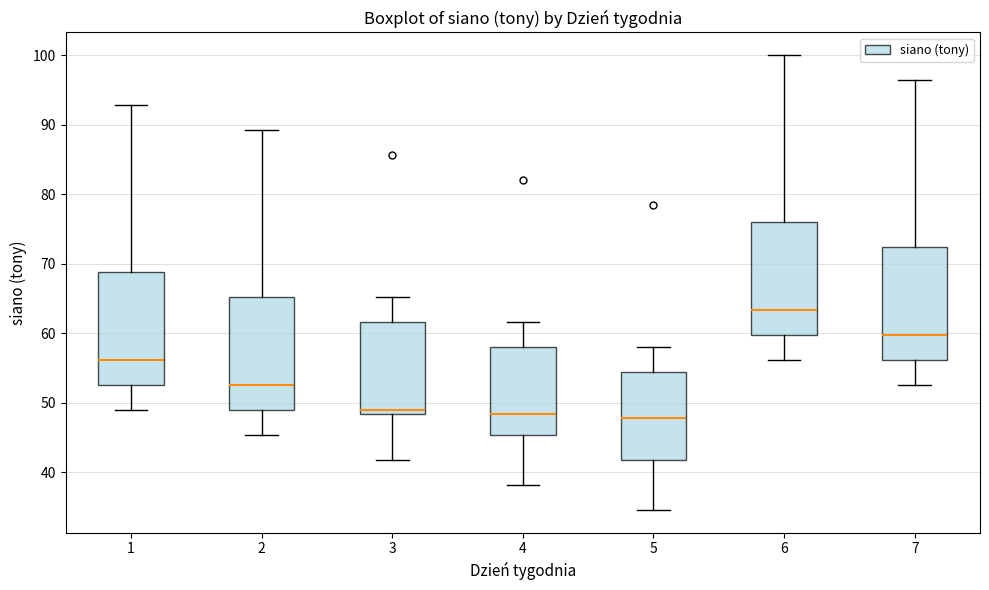

Reading left to right, read every box against the y-axis: the position of its median line, the range the box covers, and the ends of its whiskers. The values are not printed on the chart, so give them approximately, as read against the axis.

1: median 56, box 53 to 69, whiskers 49 to 93
2: median 53, box 49 to 65, whiskers 45 to 89
3: median 49, box 48 to 62, whiskers 42 to 65
4: median 48, box 45 to 58, whiskers 38 to 62
5: median 48, box 42 to 54, whiskers 35 to 58
6: median 63, box 60 to 76, whiskers 56 to 100
7: median 60, box 56 to 72, whiskers 53 to 96